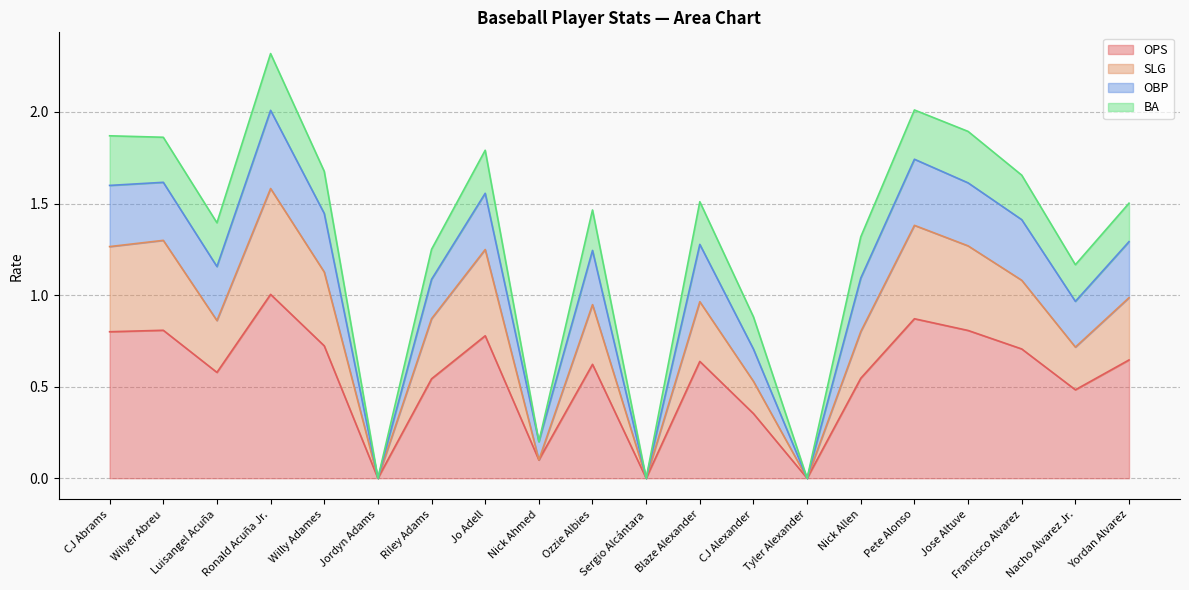

List the labels in order of OBP value, smallest first.

Jordyn Adams, Sergio Alcántara, Tyler Alexander, Nick Ahmed, CJ Alexander, Nacho Alvarez Jr., Riley Adams, Nick Allen, Luisangel Acuña, Ozzie Albies, Yordan Alvarez, Blaze Alexander, Francisco Alvarez, Willy Adames, Jo Adell, Wilyer Abreu, CJ Abrams, Jose Altuve, Pete Alonso, Ronald Acuña Jr.